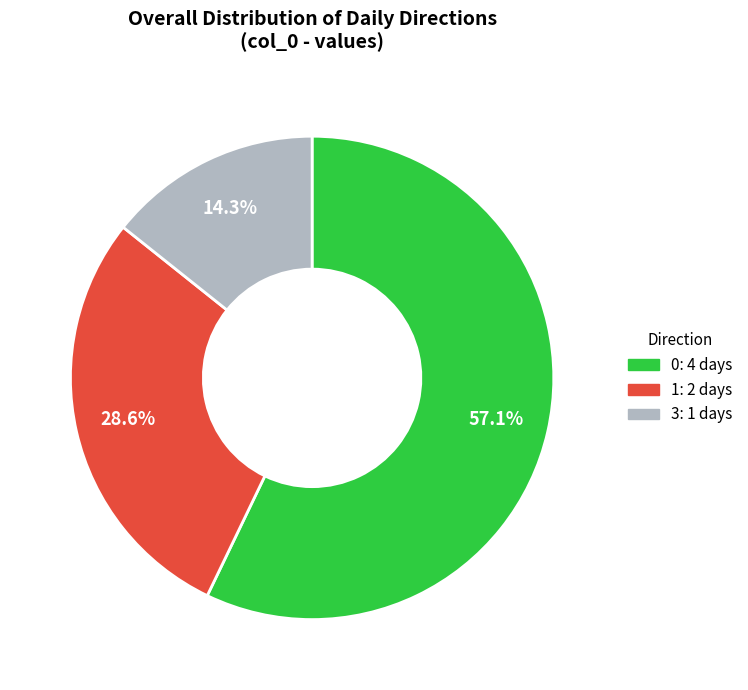

Which slice is the smallest?

3